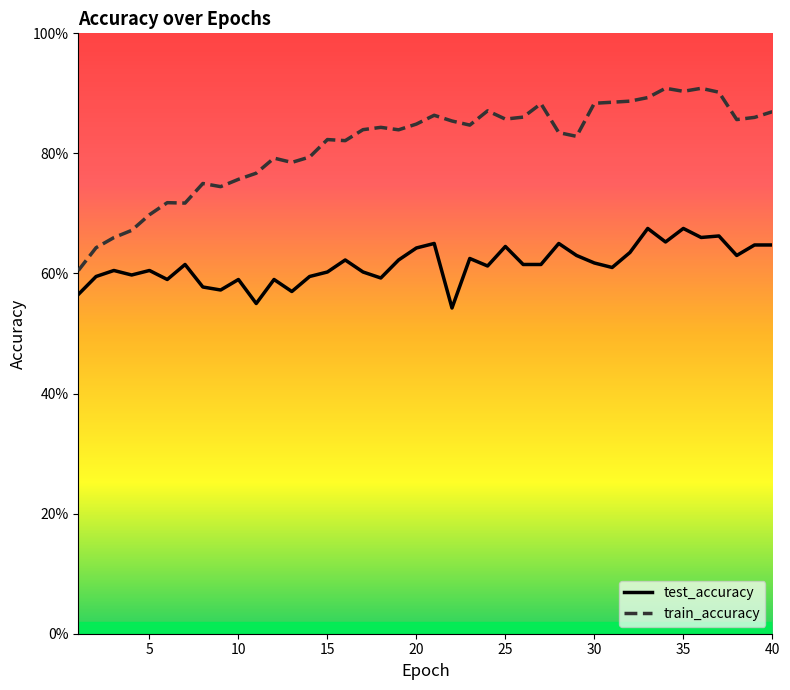

True or false: train_accuracy has more than 0 points higher than both neighbors.

True